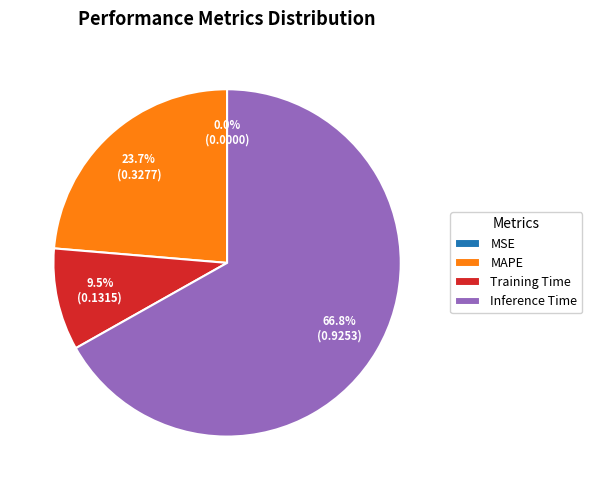

True or false: MAPE accounts for 24% of the total.

True